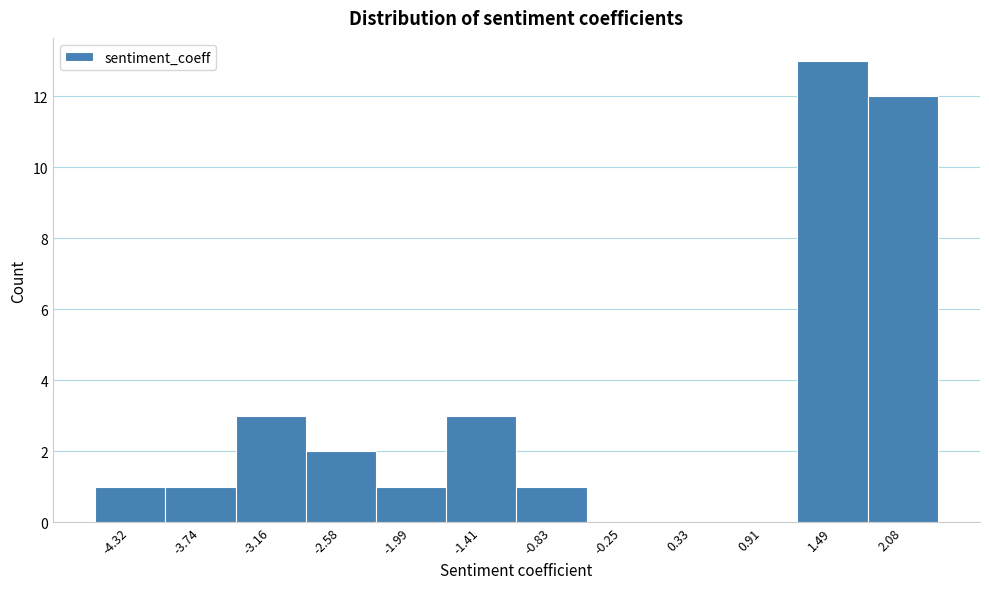

Reading left to right, list every bar in this chart as the range it spans on the x-axis followed by its height. Neither the bar edges nor the heights are printed on the chart, so give them approximately, as read against the axes.

-4.6 to -4.0: 1
-4.0 to -3.4: 1
-3.4 to -2.9: 3
-2.9 to -2.3: 2
-2.3 to -1.7: 1
-1.7 to -1.1: 3
-1.1 to -0.5: 1
-0.5 to 0.0: 0
0.0 to 0.6: 0
0.6 to 1.2: 0
1.2 to 1.8: 13
1.8 to 2.4: 12